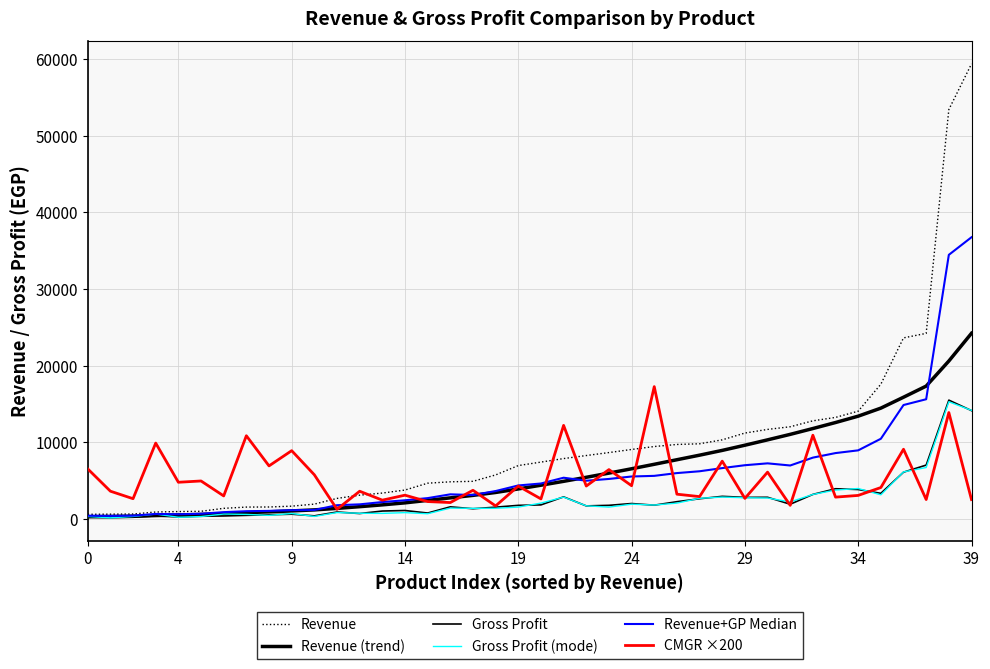

How many values in the Revenue+GP Median series are below 4656?

20